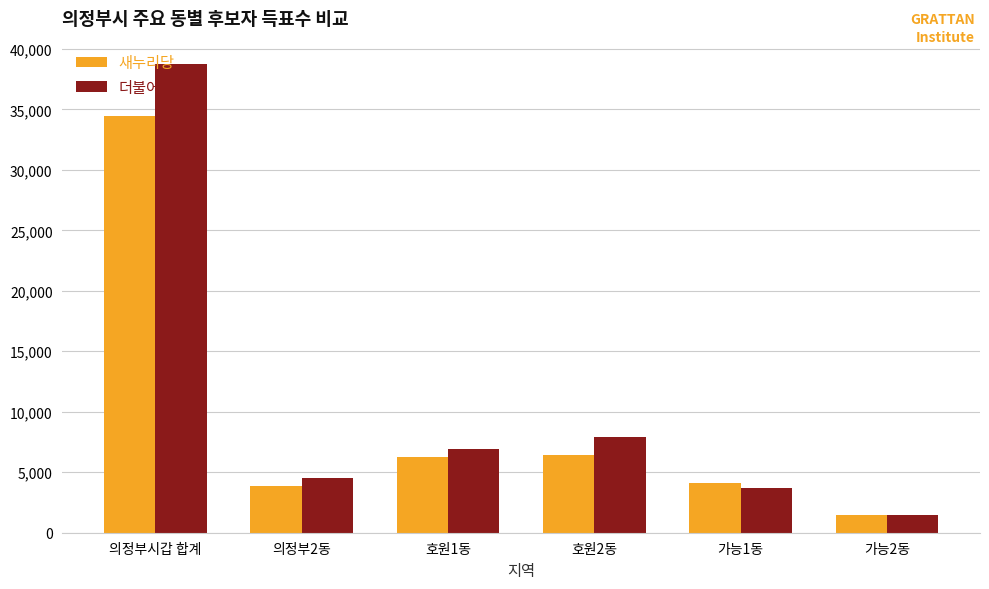

What is the total value across all series at 가능2동?

2922